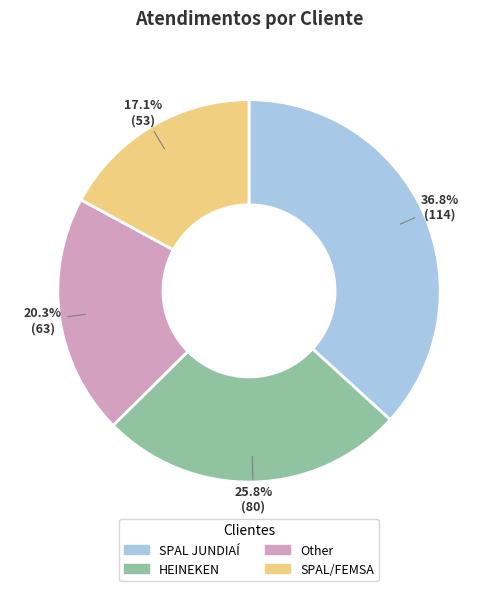

How many slices are in this pie chart?

4